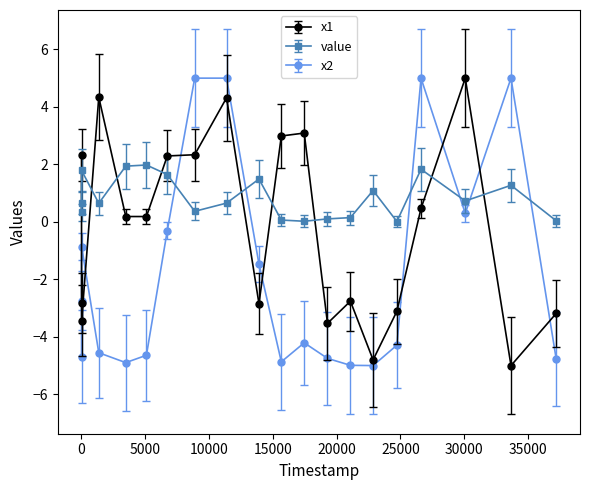

What is the highest value of the x2 series?

5.0